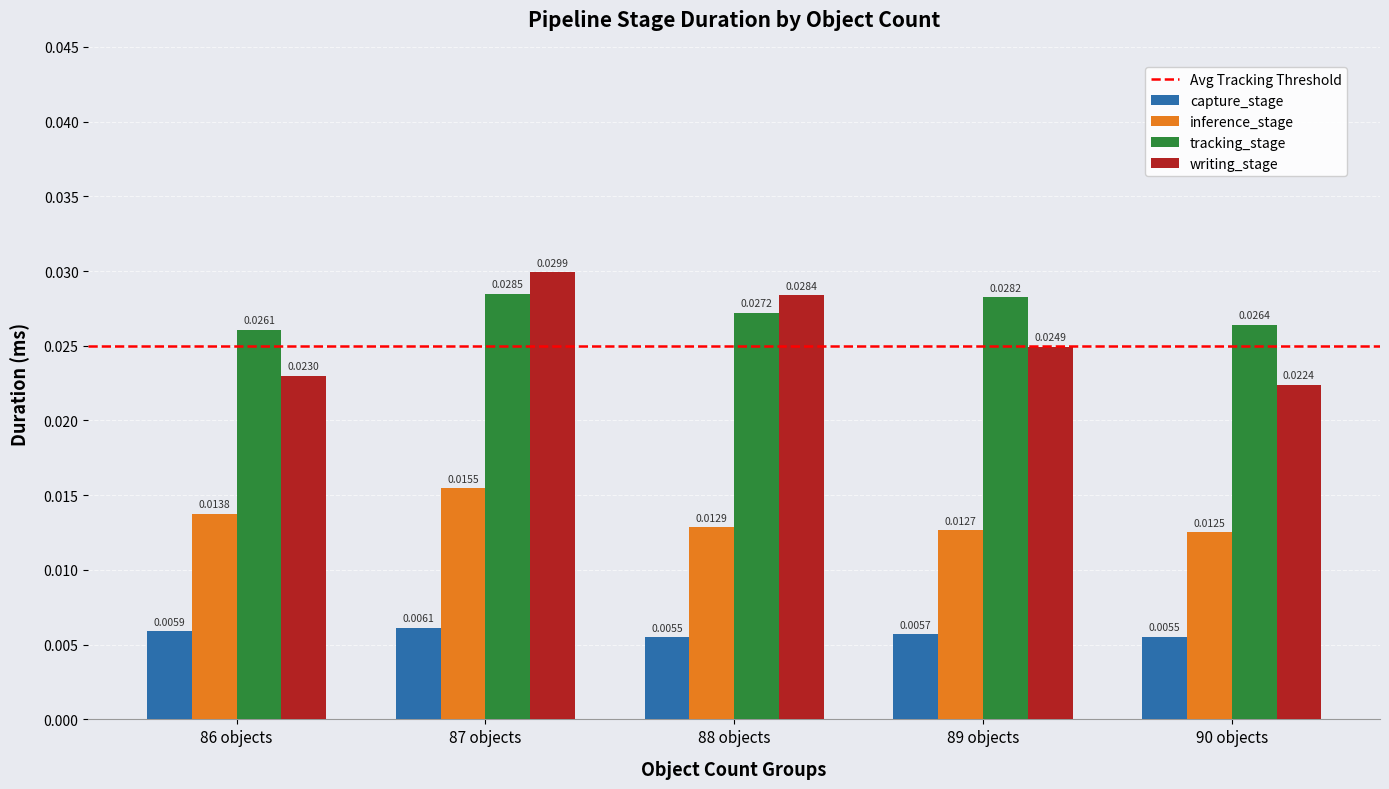

Is the value of capture_stage at 88 objects greater than the value of inference_stage at 88 objects?

No